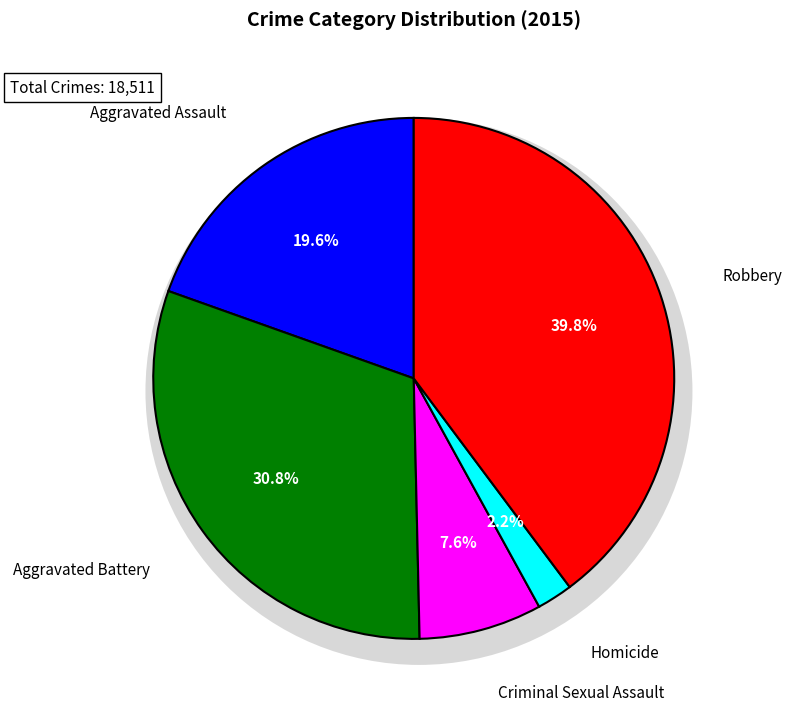

What is the largest slice in the pie chart?

Robbery